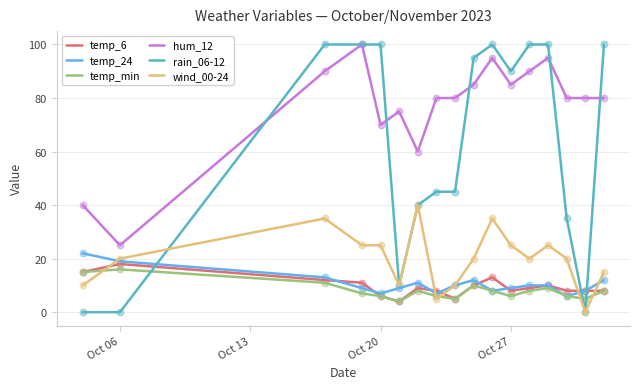

Which series has the largest total across all categories?

hum_12